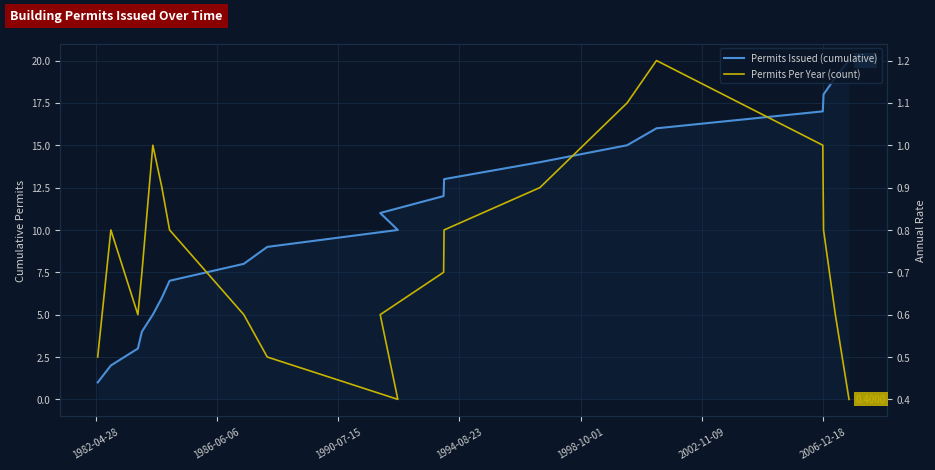

In Permits Per Year (count), how many points are higher than both neighbors (excluding endpoints)?

3